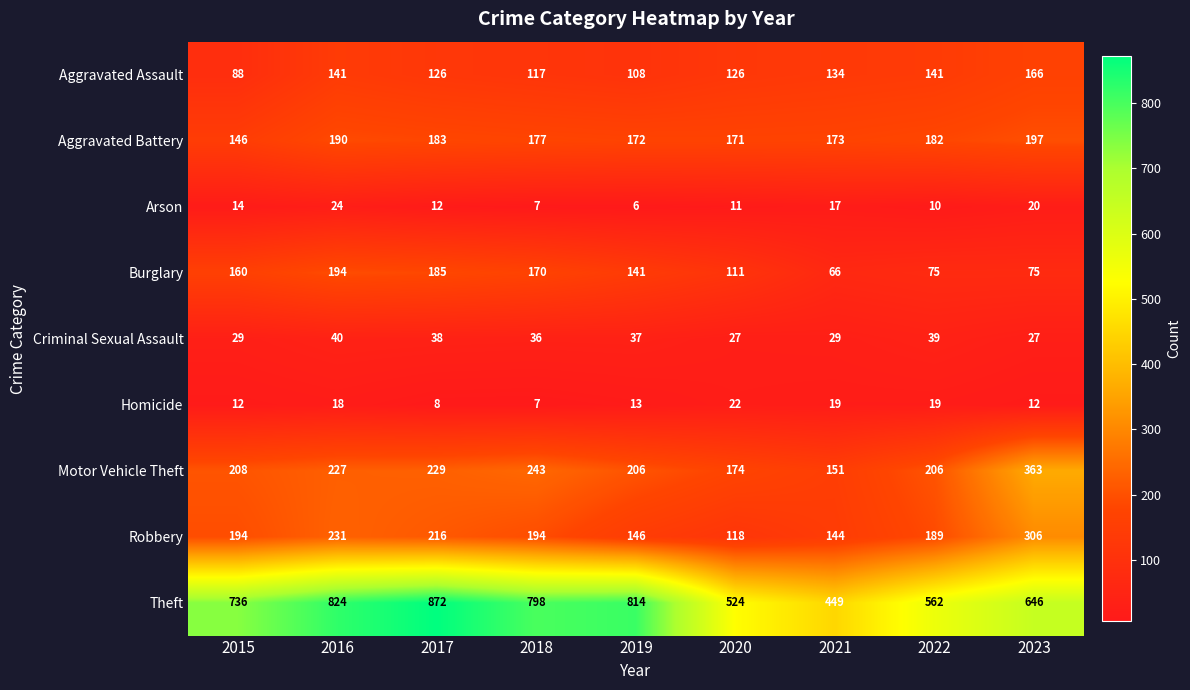

Which category has the highest value across all series?

2017